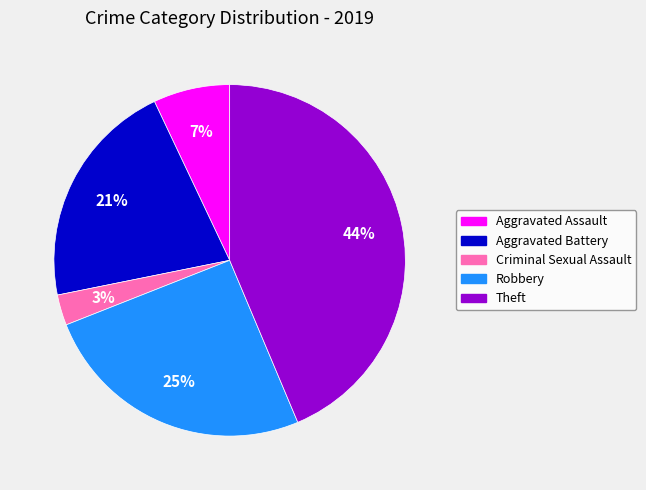

Which category has the smallest portion of the pie?

Criminal Sexual Assault